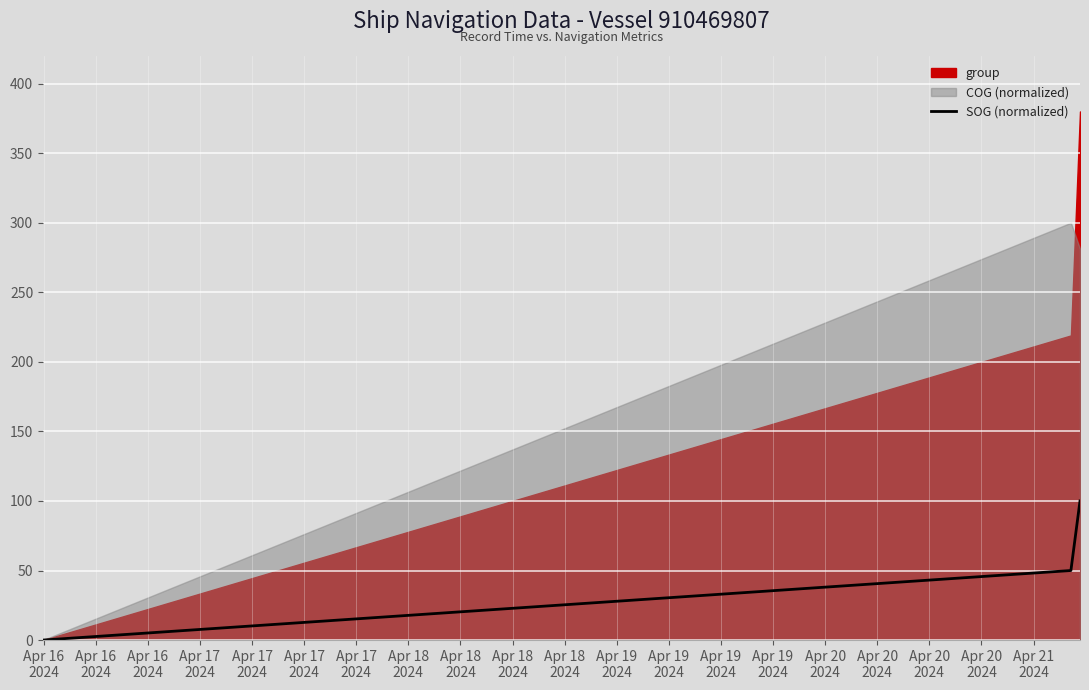

What is the highest value of the SOG (normalized) series?

100.0